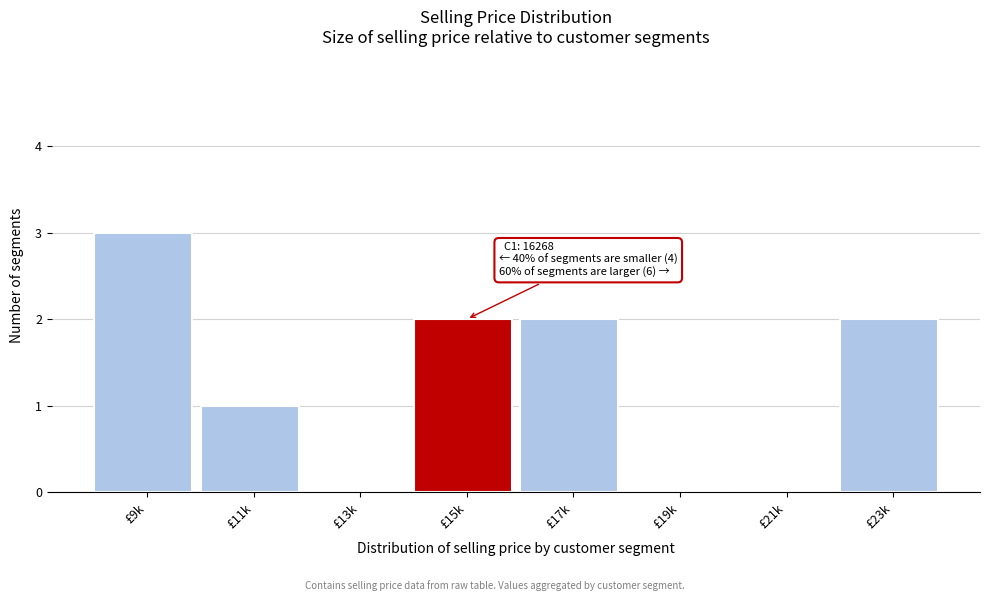

Reading left to right, list all the values displayed in this chart.

£9k=3	£11k=1	£13k=0	£15k=2	£17k=2	£19k=0	£21k=0	£23k=2